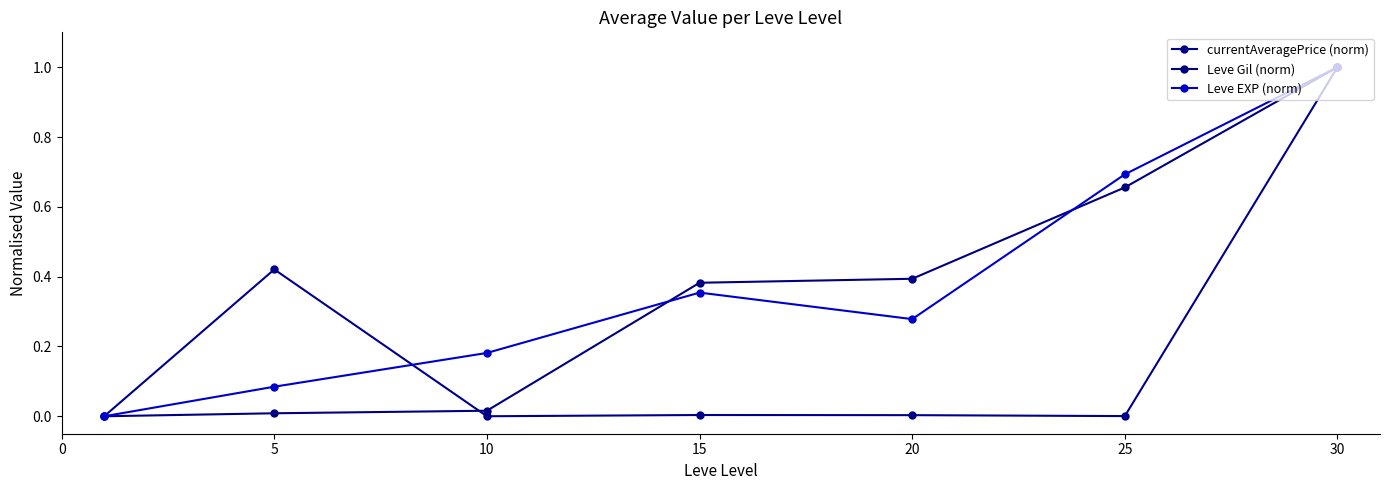

Does the chart have visible grid lines?

No